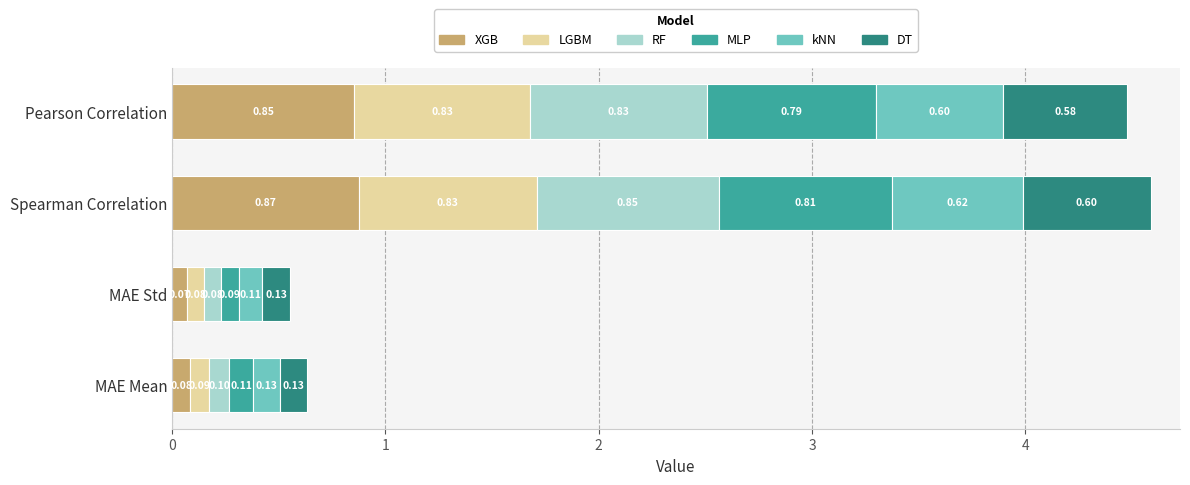

Rank the categories by XGB value from lowest to highest.

MAE Std, MAE Mean, Pearson Correlation, Spearman Correlation